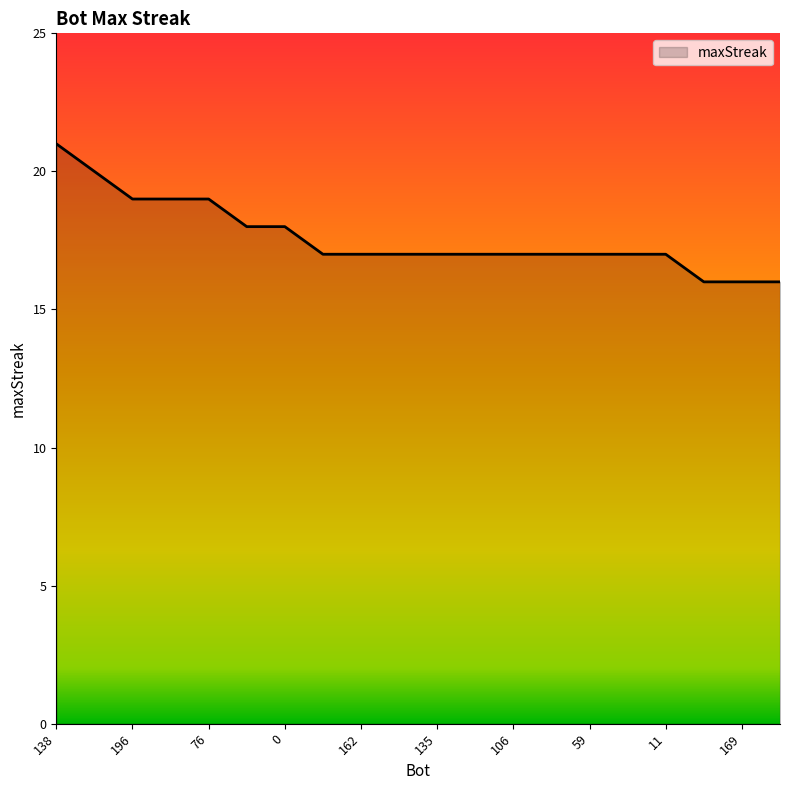

What is the maximum value shown in the chart?

21